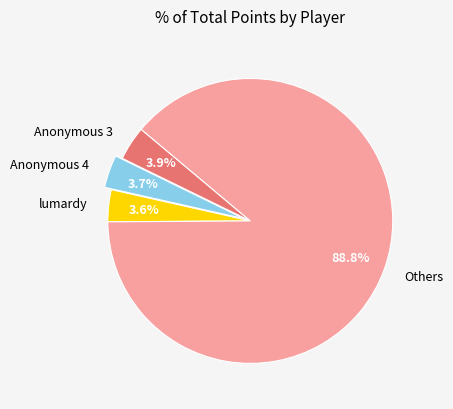

Which has a higher value, Others or Anonymous 3?

Others